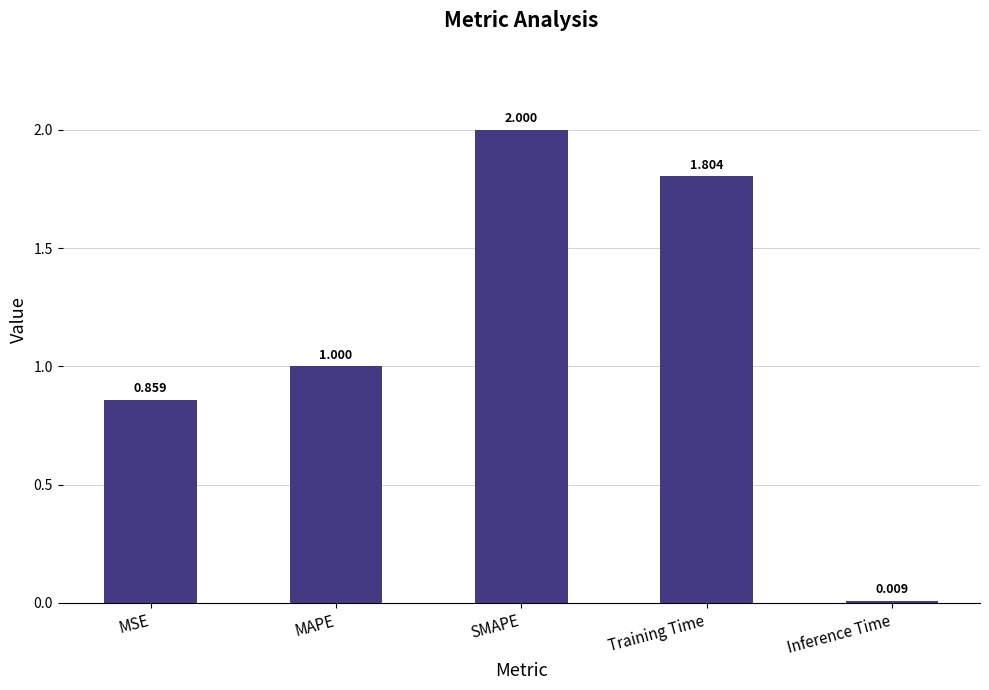

True or false: the data shows 1.8 at Training Time.

True